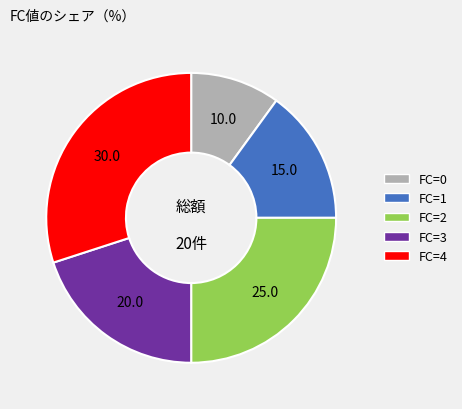

Which slice is the largest?

FC=4